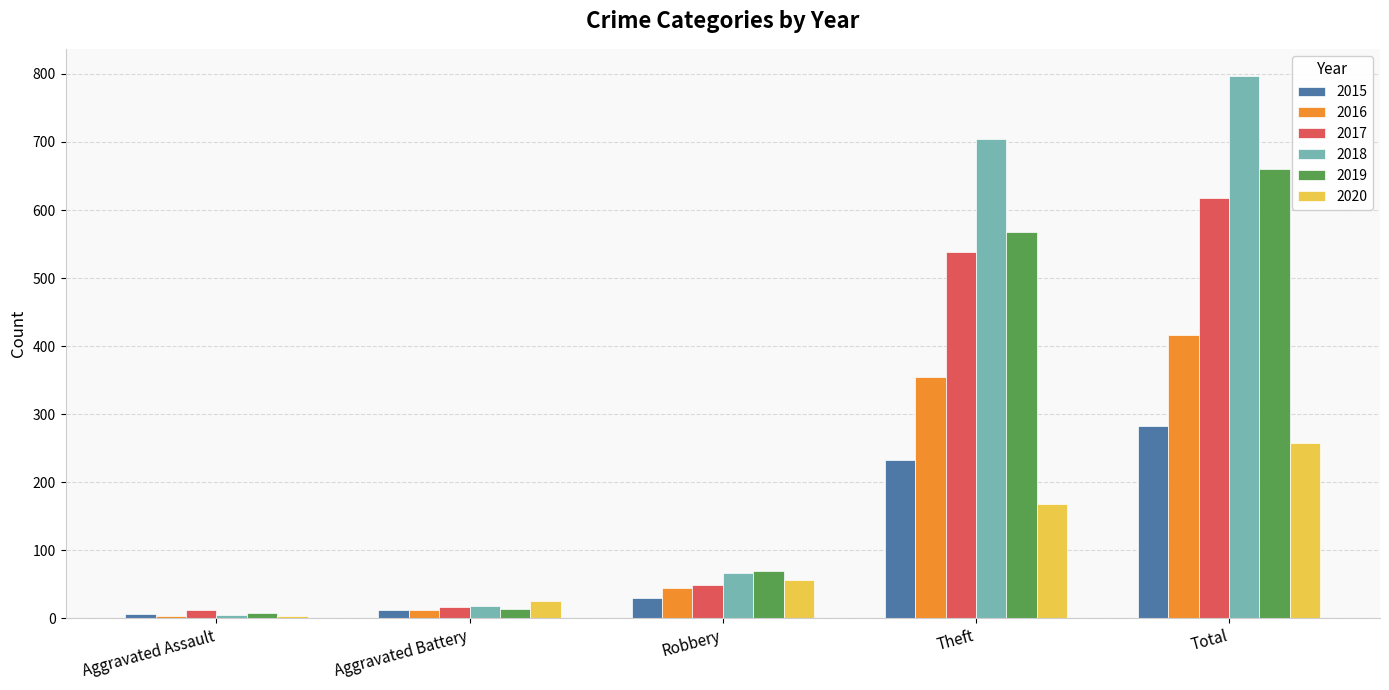

At which label is 2020 closest to 130?

Theft